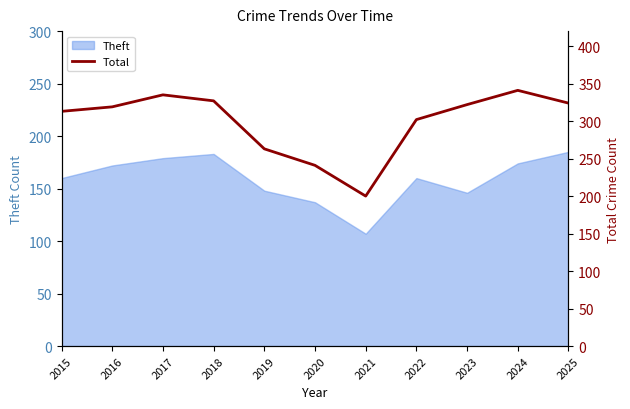

The value at 2016 is 319. True or false?

True